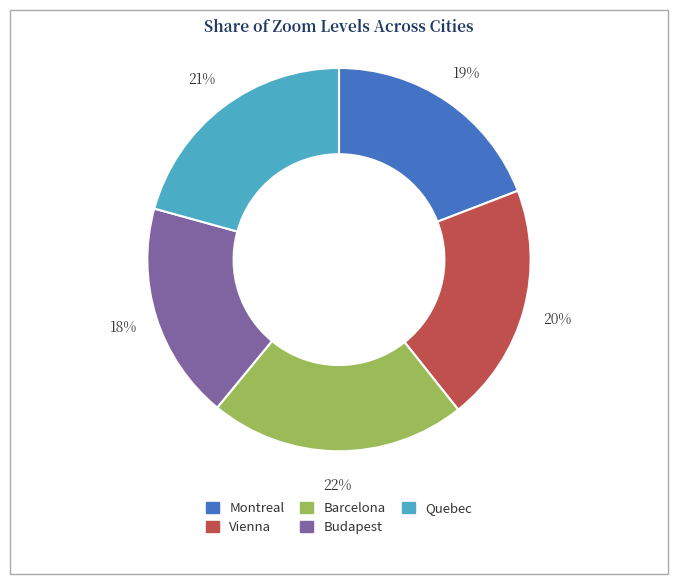

How many segments does this pie chart have?

5